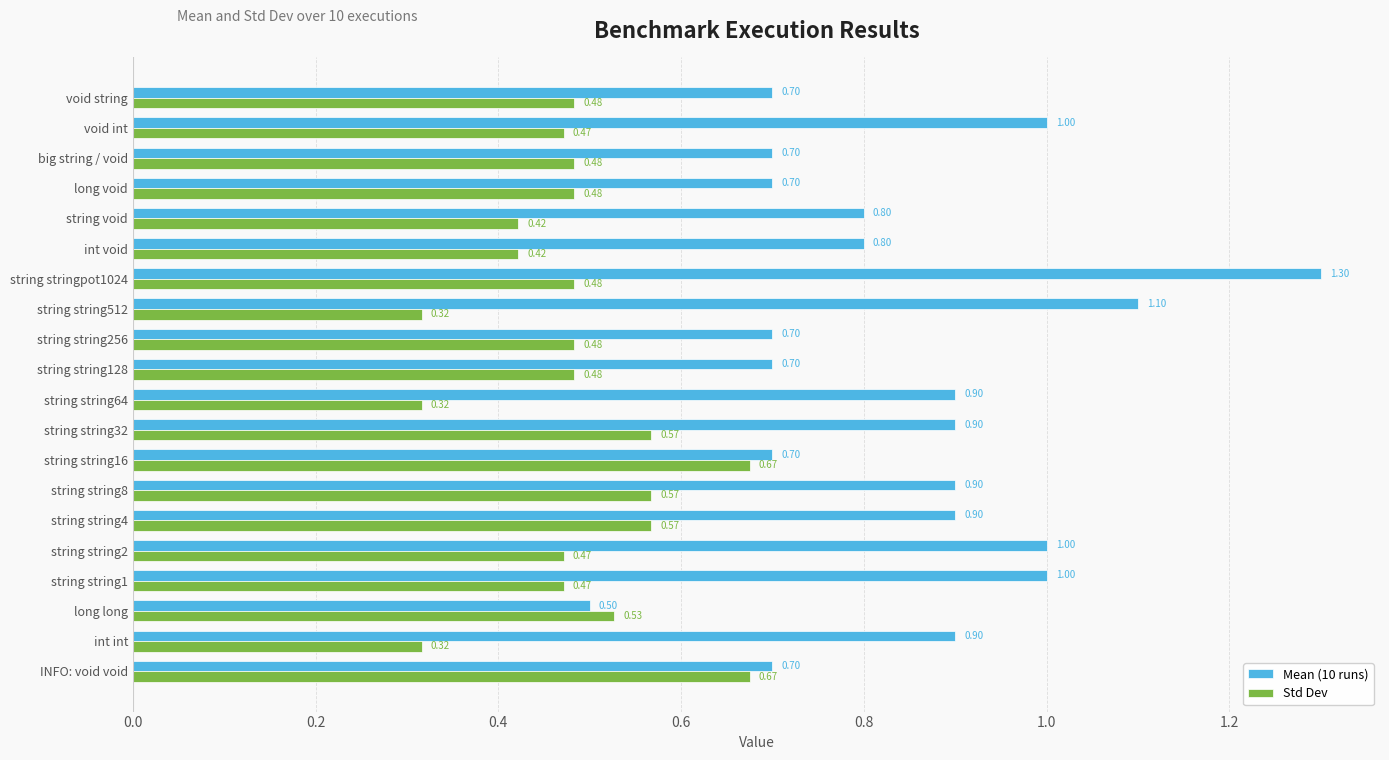

Which series changed the most between string string64 and string string512?

Mean (10 runs)